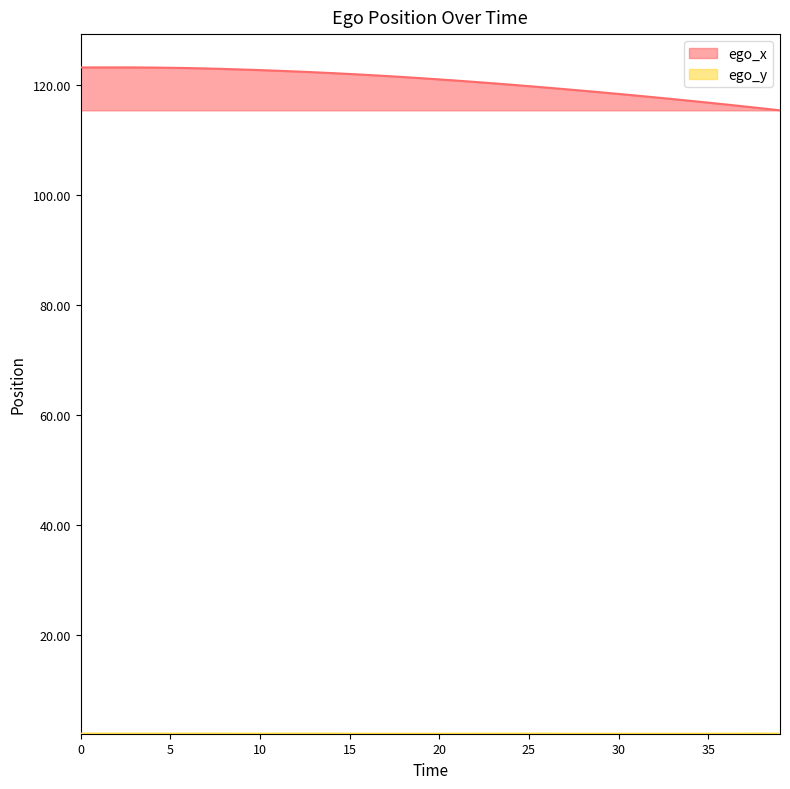

The ego_x series shows 209.2 at 24. True or false?

False